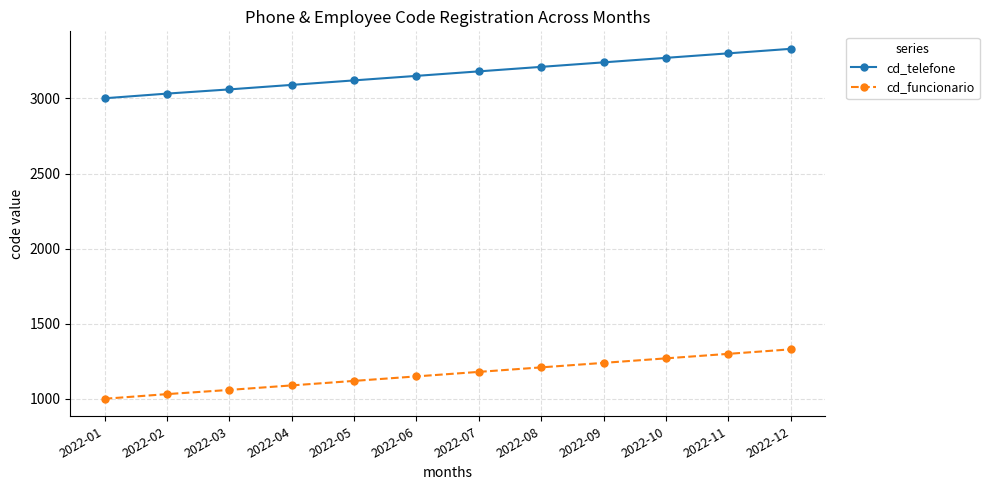

At which label does cd_telefone reach its peak?

2022-12